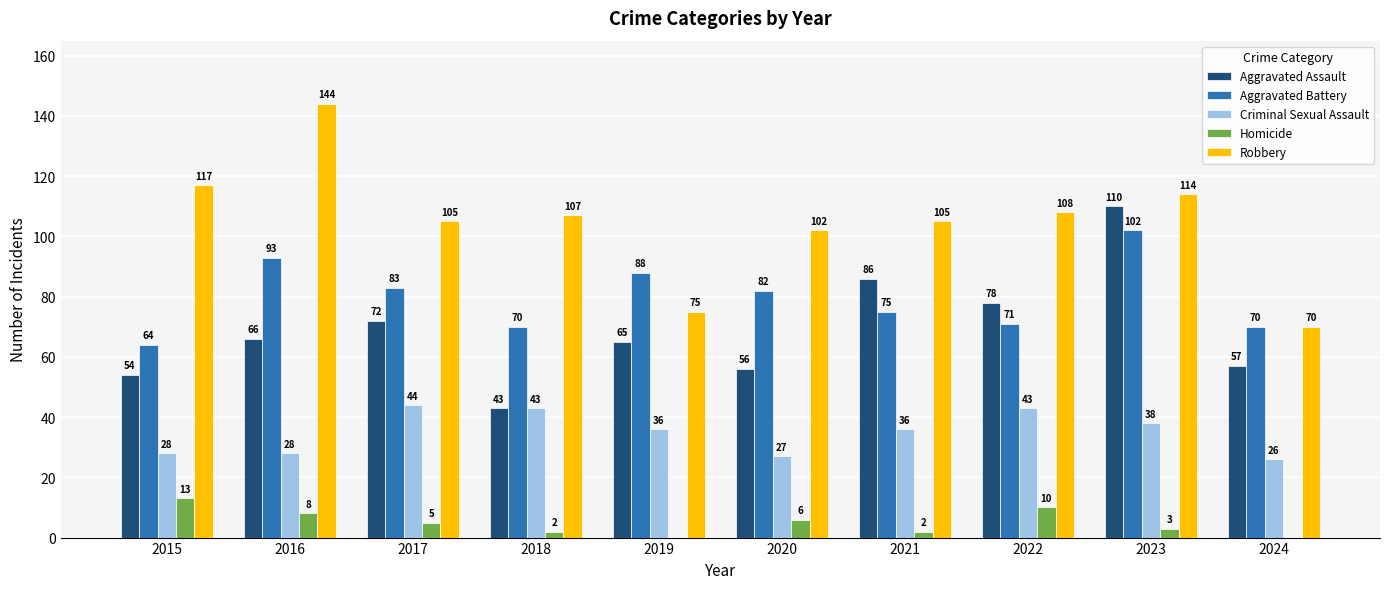

Reading left to right, list all the values displayed in this chart.

Aggravated Assault: 2015=54	2016=66	2017=72	2018=43	2019=65	2020=56	2021=86	2022=78	2023=110	2024=57
Aggravated Battery: 2015=64	2016=93	2017=83	2018=70	2019=88	2020=82	2021=75	2022=71	2023=102	2024=70
Criminal Sexual Assault: 2015=28	2016=28	2017=44	2018=43	2019=36	2020=27	2021=36	2022=43	2023=38	2024=26
Homicide: 2015=13	2016=8	2017=5	2018=2	2019=0	2020=6	2021=2	2022=10	2023=3	2024=0
Robbery: 2015=117	2016=144	2017=105	2018=107	2019=75	2020=102	2021=105	2022=108	2023=114	2024=70